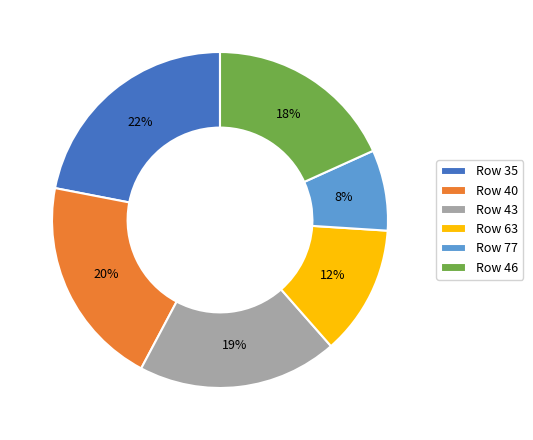

Rank the categories by value from highest to lowest.

Row 35, Row 40, Row 43, Row 46, Row 63, Row 77